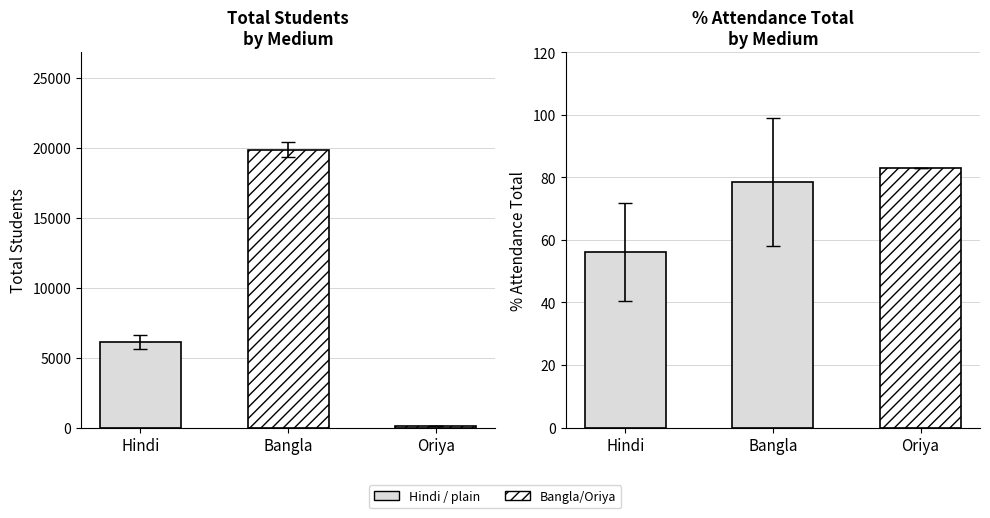

Where is % attendance total nearest to the value 69?

Bangla